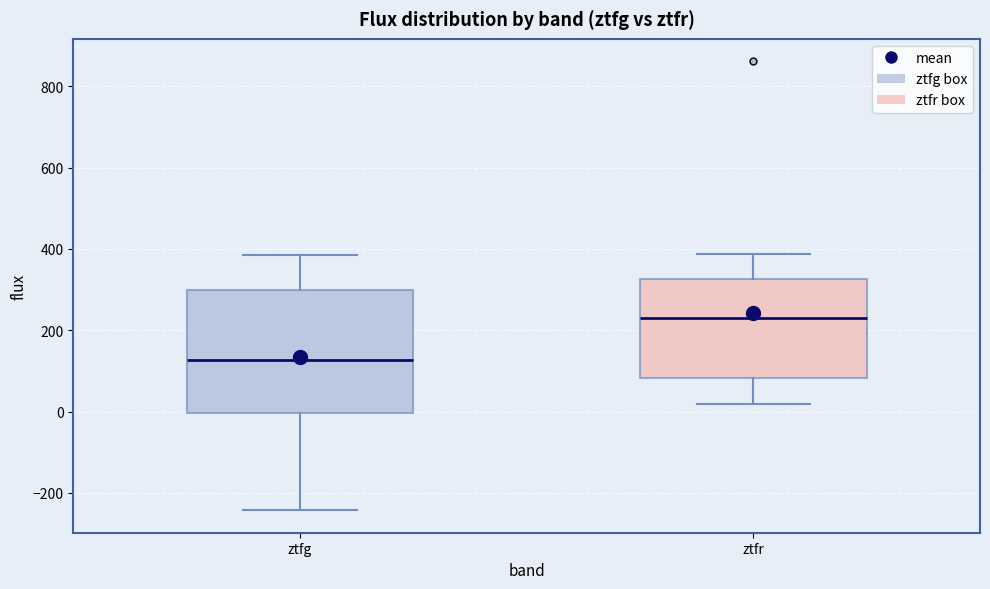

Where is the lower edge of the box for ztfr on the y-axis? The values are not printed on the chart, so give them approximately, as read against the axis.

80